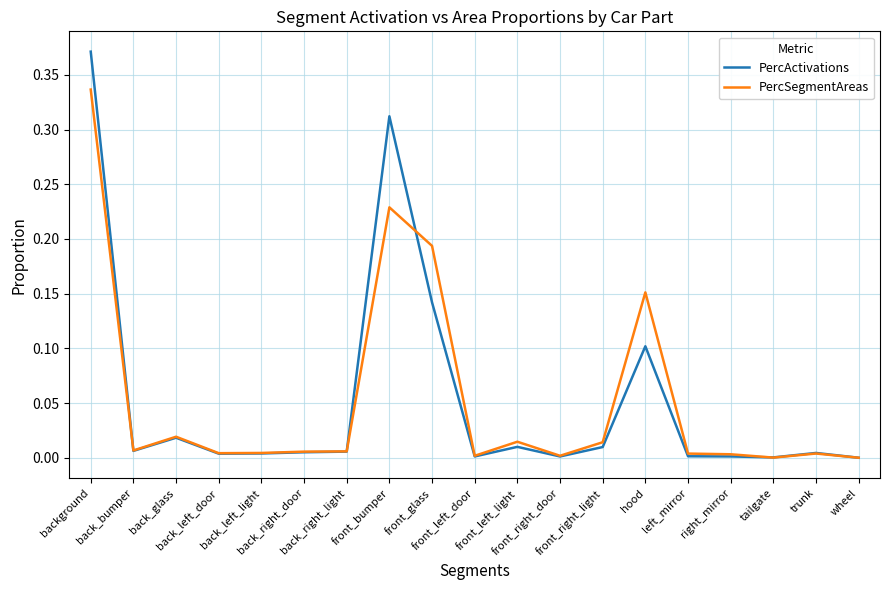

True or false: PercActivations has more than 2 interior local peaks.

True